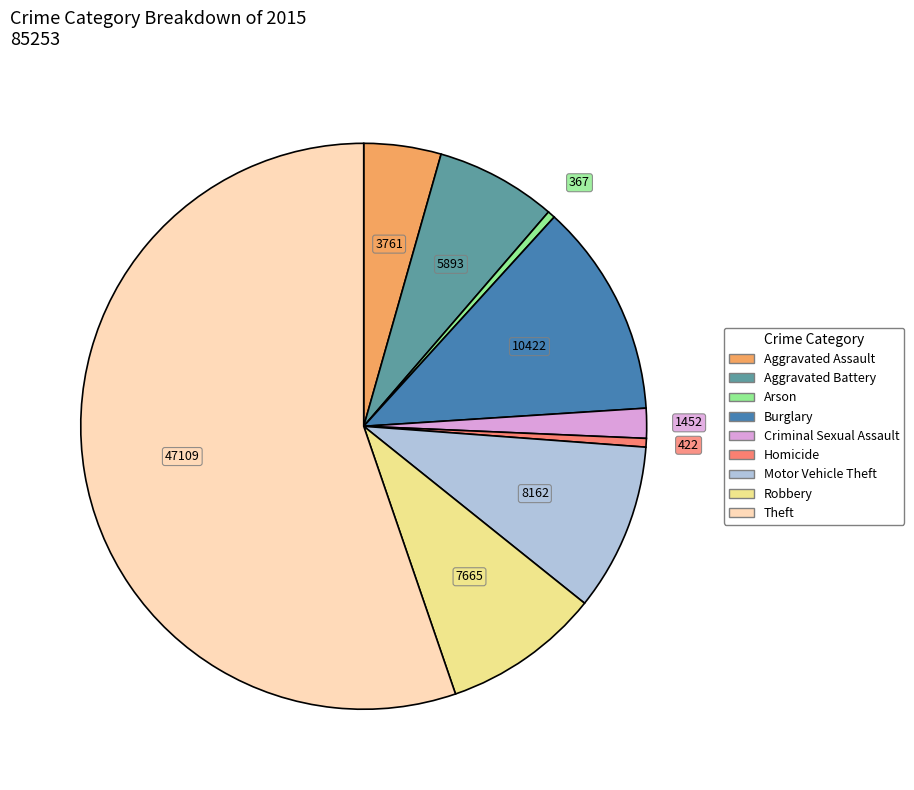

Is it true that Aggravated Battery is 1% of the pie?

False